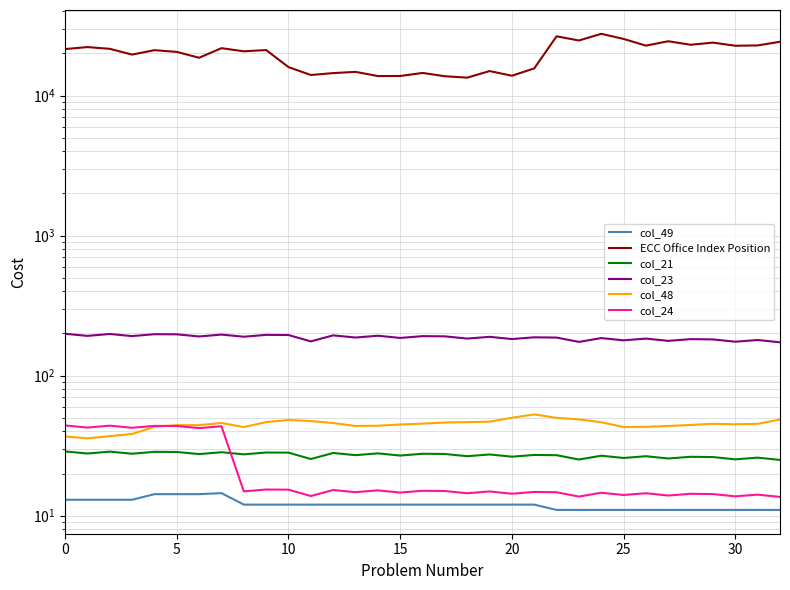

What is the difference between the maximum and minimum values in the col_23 series?

26.0